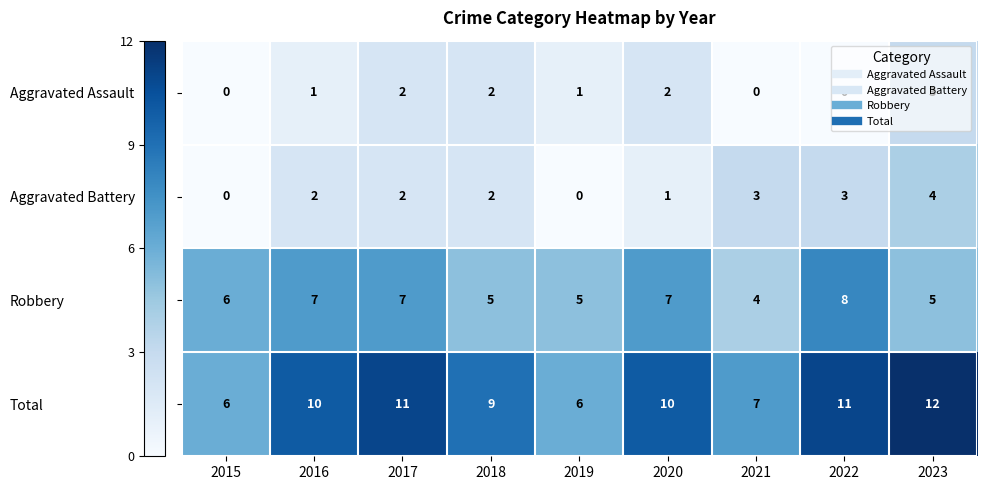

What is the spread (max minus min) of values at 2016?

9